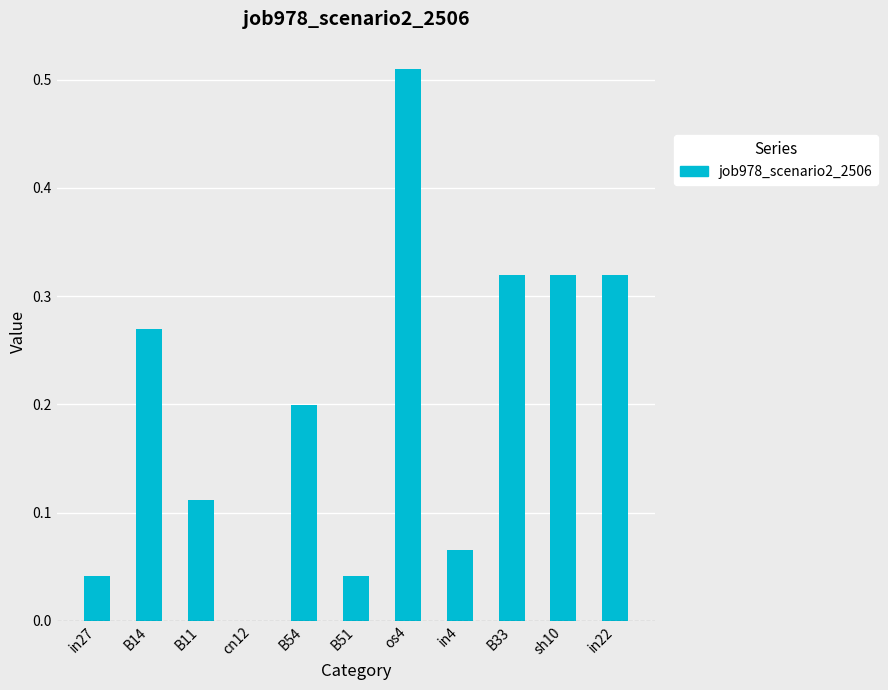

True or false: the data shows 0.5 at B33.

False